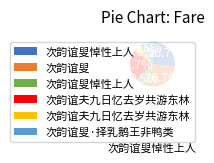

Does any single category account for the majority?

No